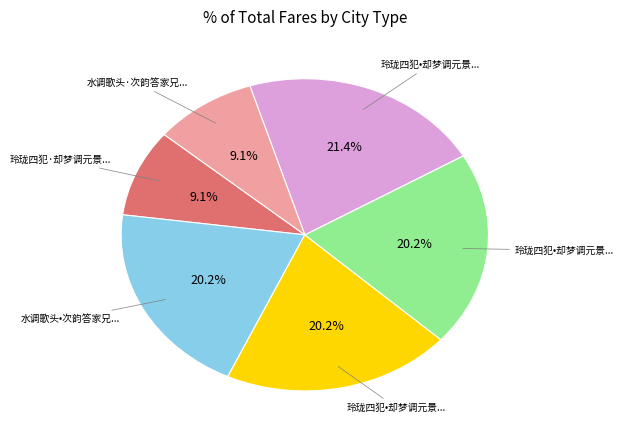

Does any single category account for the majority?

No